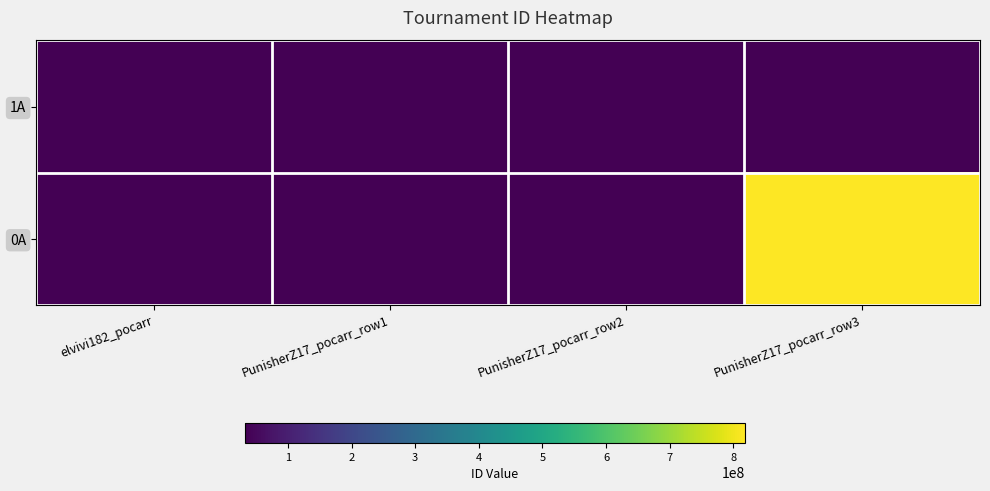

Reading right to left, transcribe all the data shown in this chart.

1A: PunisherZ17_pocarr_row3=0	PunisherZ17_pocarr_row2=0	PunisherZ17_pocarr_row1=0	elvivi182_pocarr=32561312
0A: PunisherZ17_pocarr_row3=818335041	PunisherZ17_pocarr_row2=32561886	PunisherZ17_pocarr_row1=32561777	elvivi182_pocarr=0